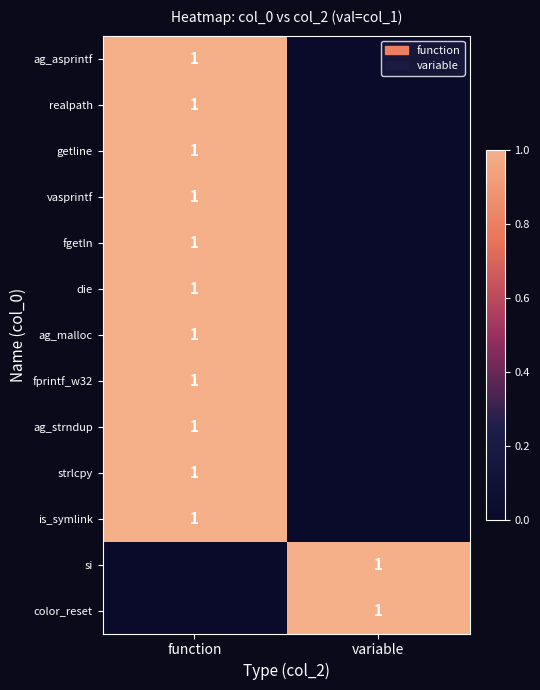

The color_reset series shows 0 at variable. True or false?

False